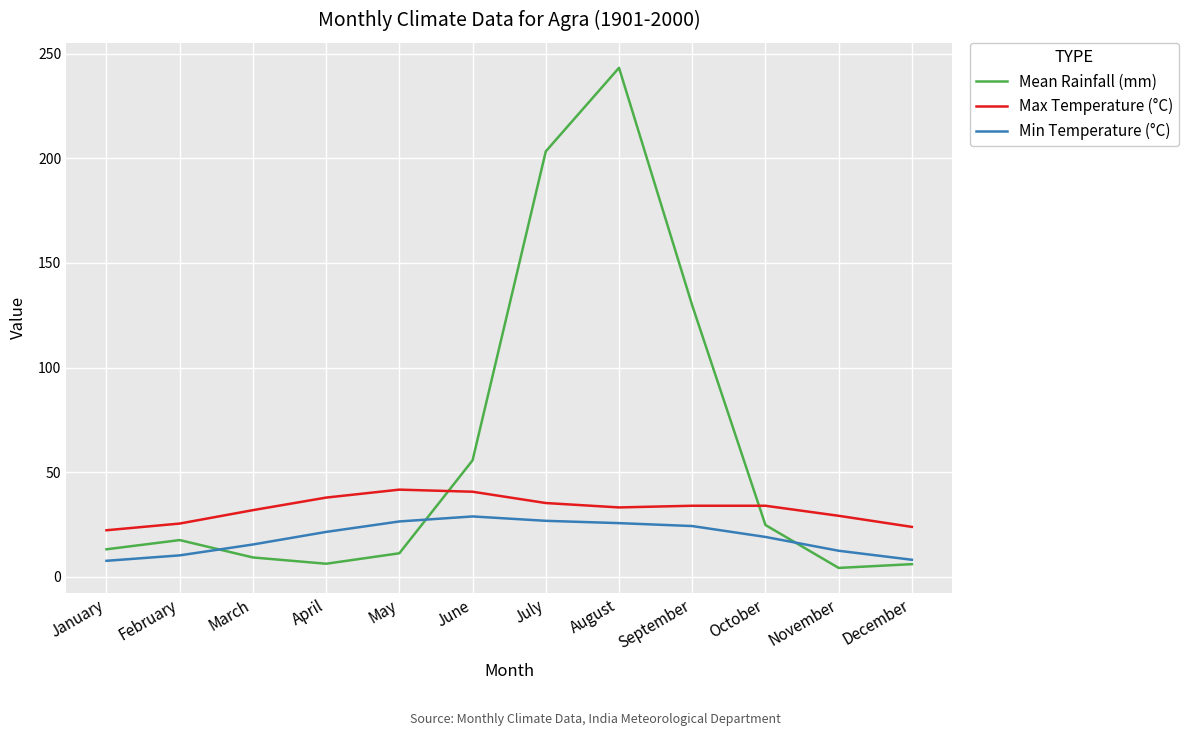

Rank the series by their maximum value, from highest to lowest.

Mean Rainfall (mm), Max Temperature (°C), Min Temperature (°C)